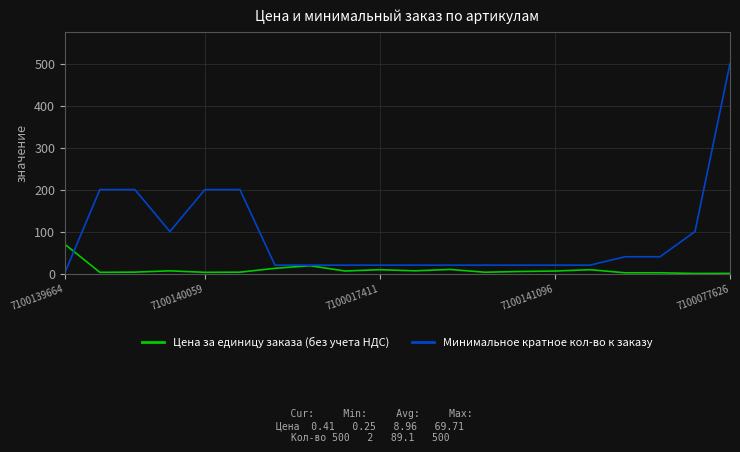

Which series has the largest total across all categories?

Минимальное кратное кол-во к заказу